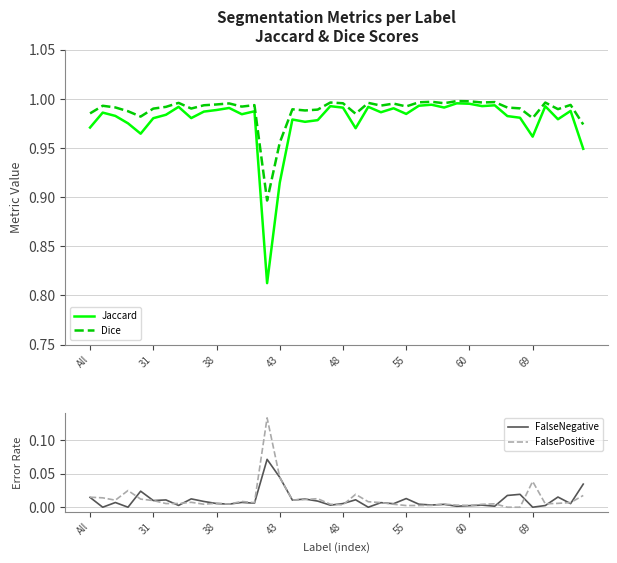

The Jaccard series shows 0.4 at 31. True or false?

False